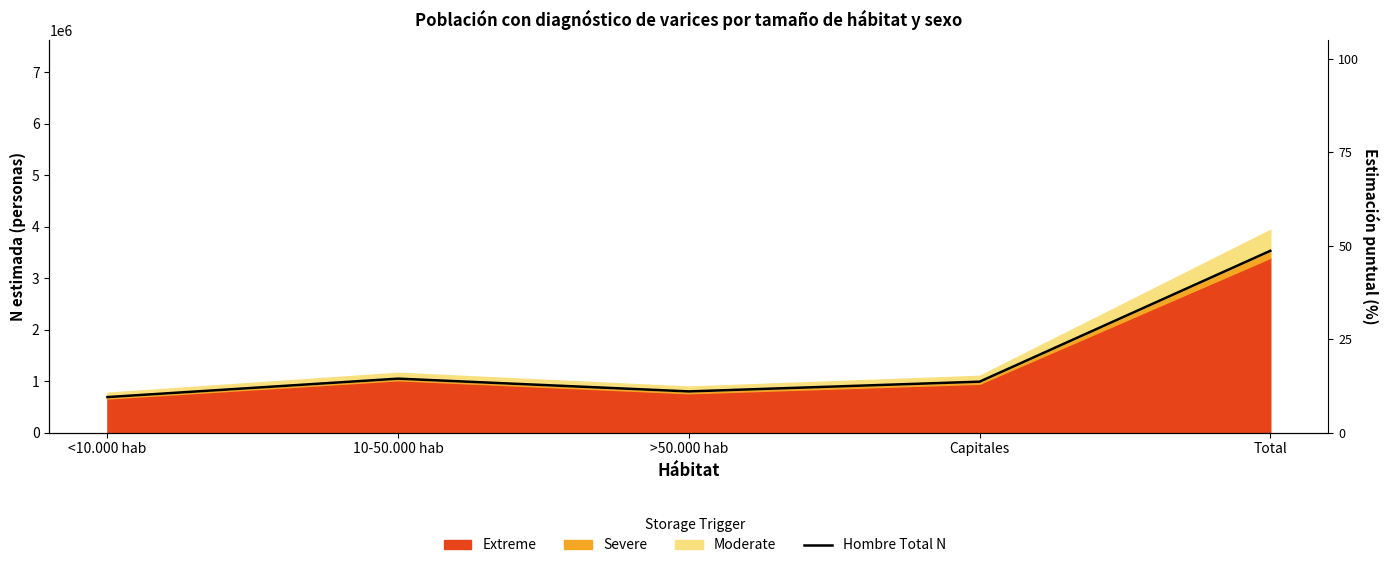

The chart shows a value of 1087726 at <10.000 hab. True or false?

False